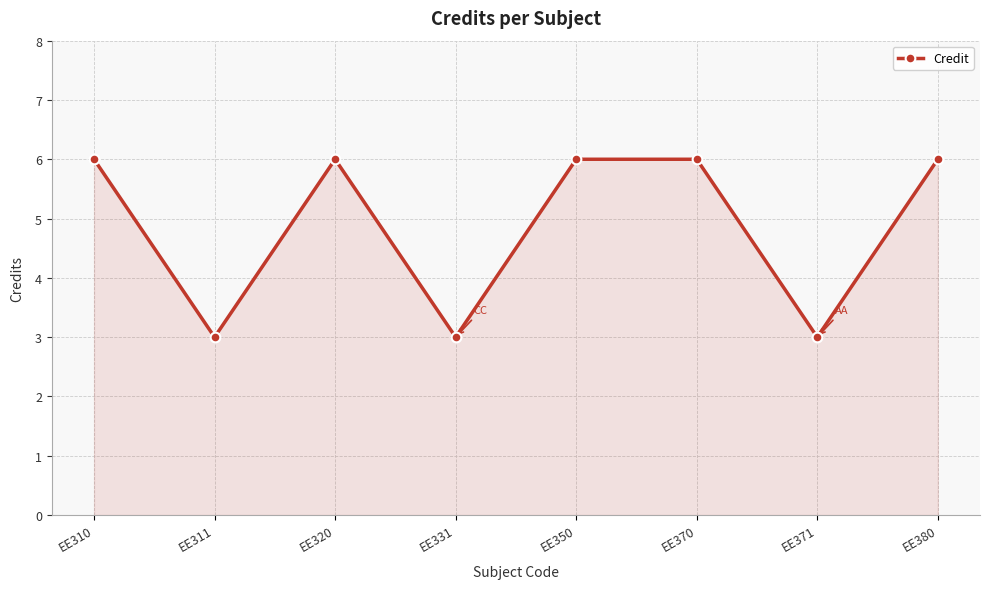

What is the value of the 4th point from the left?

3